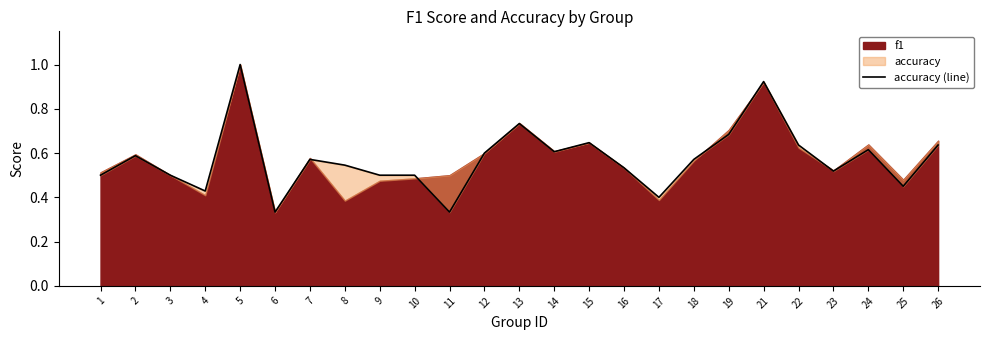

Reading left to right, list all the values displayed in this chart.

1=0.5	2=0.6	3=0.5	4=0.4	5=1.0	6=0.3	7=0.6	8=0.5	9=0.5	10=0.5	11=0.3	12=0.6	13=0.7	14=0.6	15=0.6	16=0.5	17=0.4	18=0.6	19=0.7	21=0.9	22=0.6	23=0.5	24=0.6	25=0.5	26=0.6